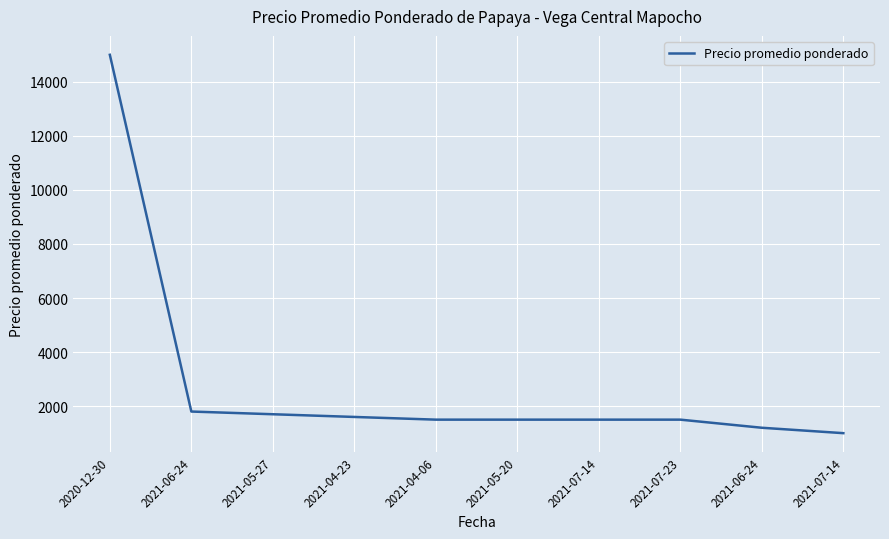

True or false: the data shows 2670 at 2021-06-24.

False